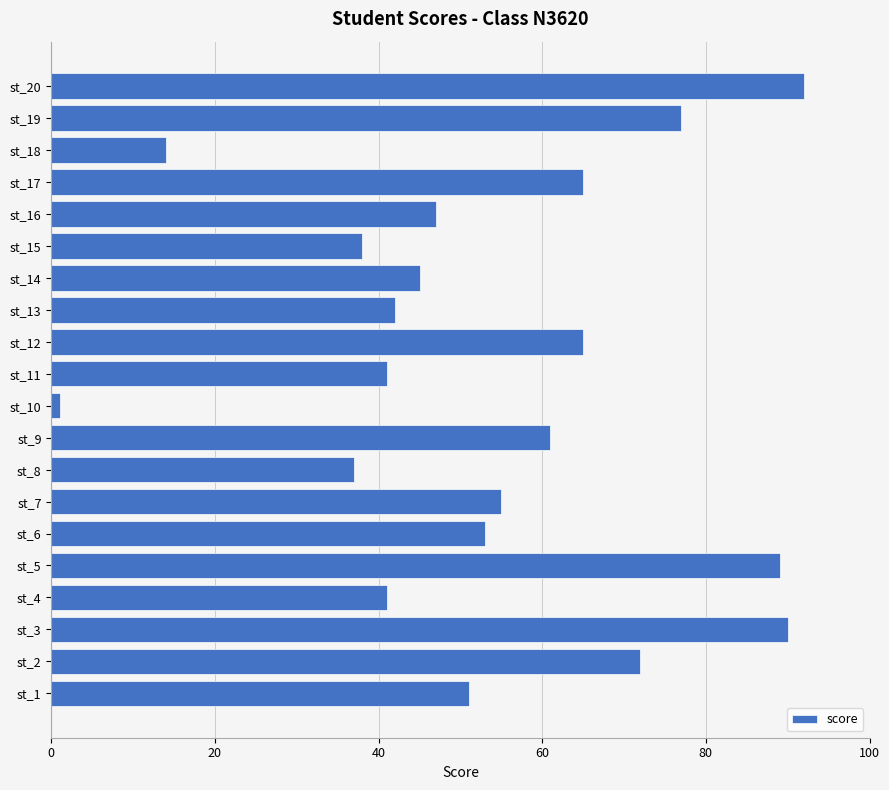

What is the approximate value at st_13, to the nearest 5?

40